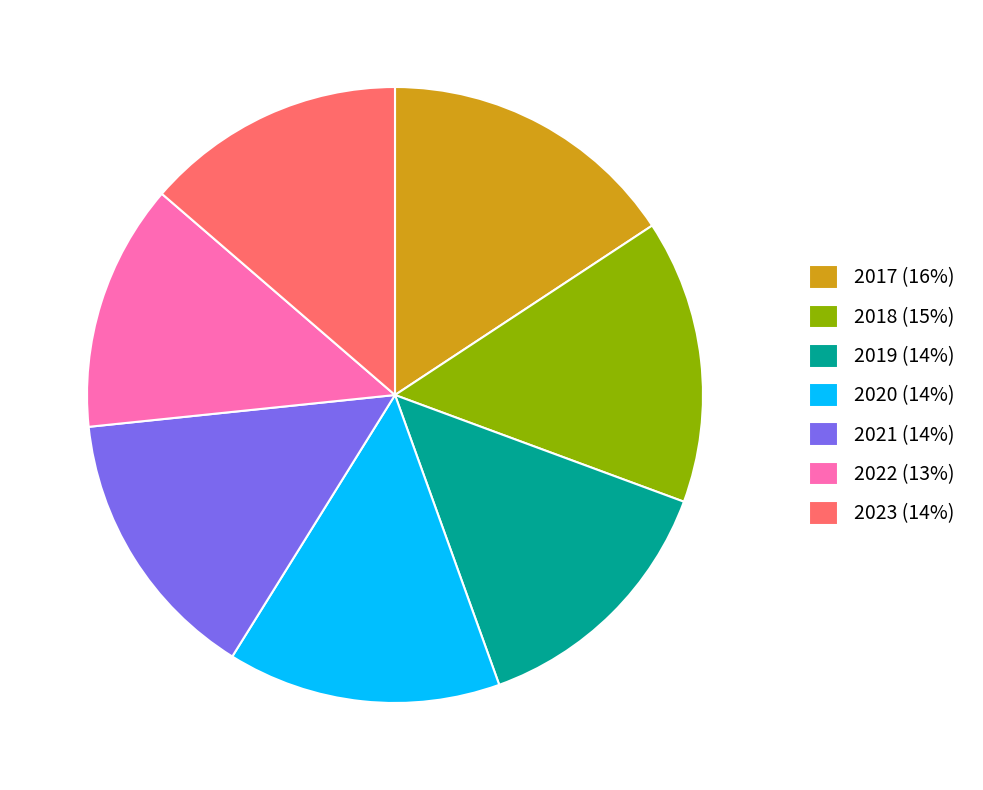

Which has a higher value, 2017 (16%) or 2021 (14%)?

2017 (16%)